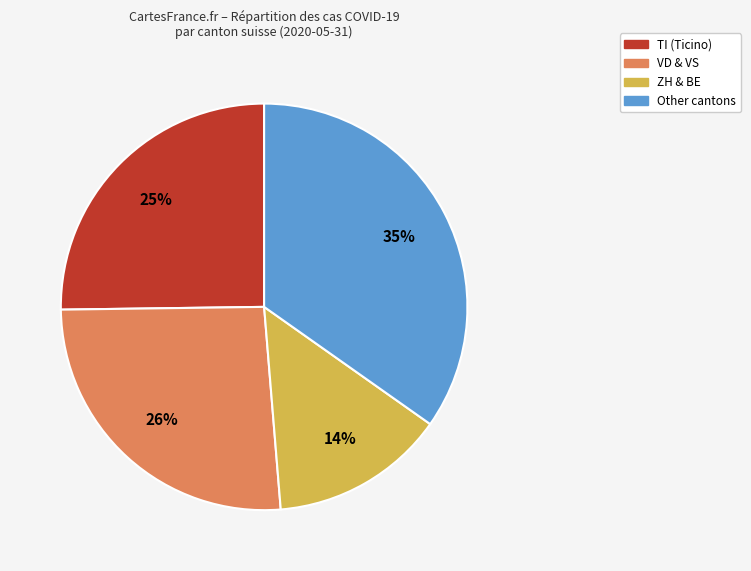

Approximately how many times larger is the value at ZH & BE compared to VD & VS?

0.5